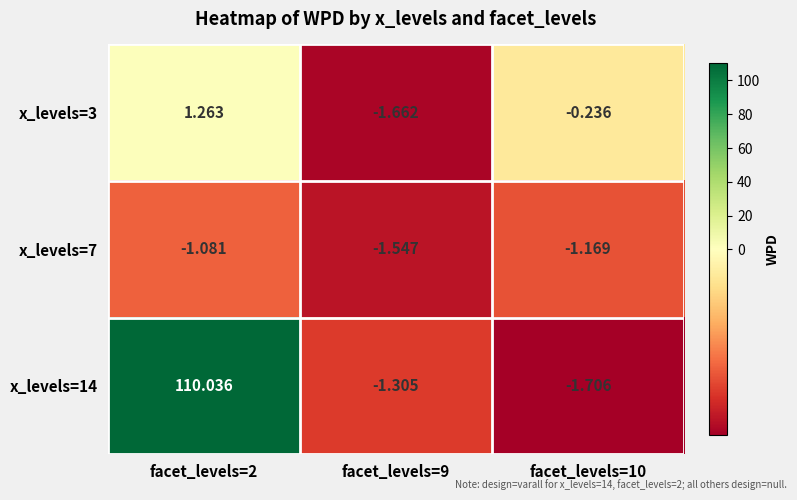

At which category is the sum across all series the highest?

facet_levels=2